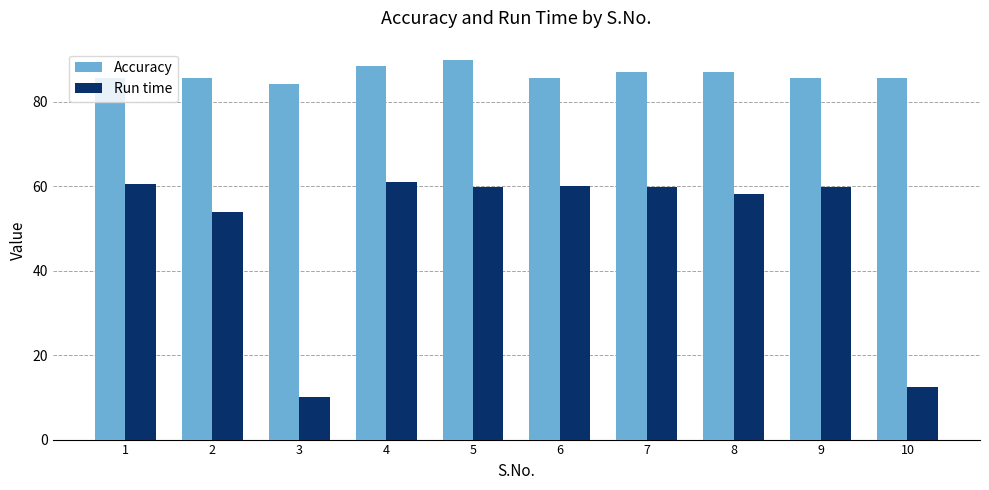

Where does the Accuracy series first go above 85?

1